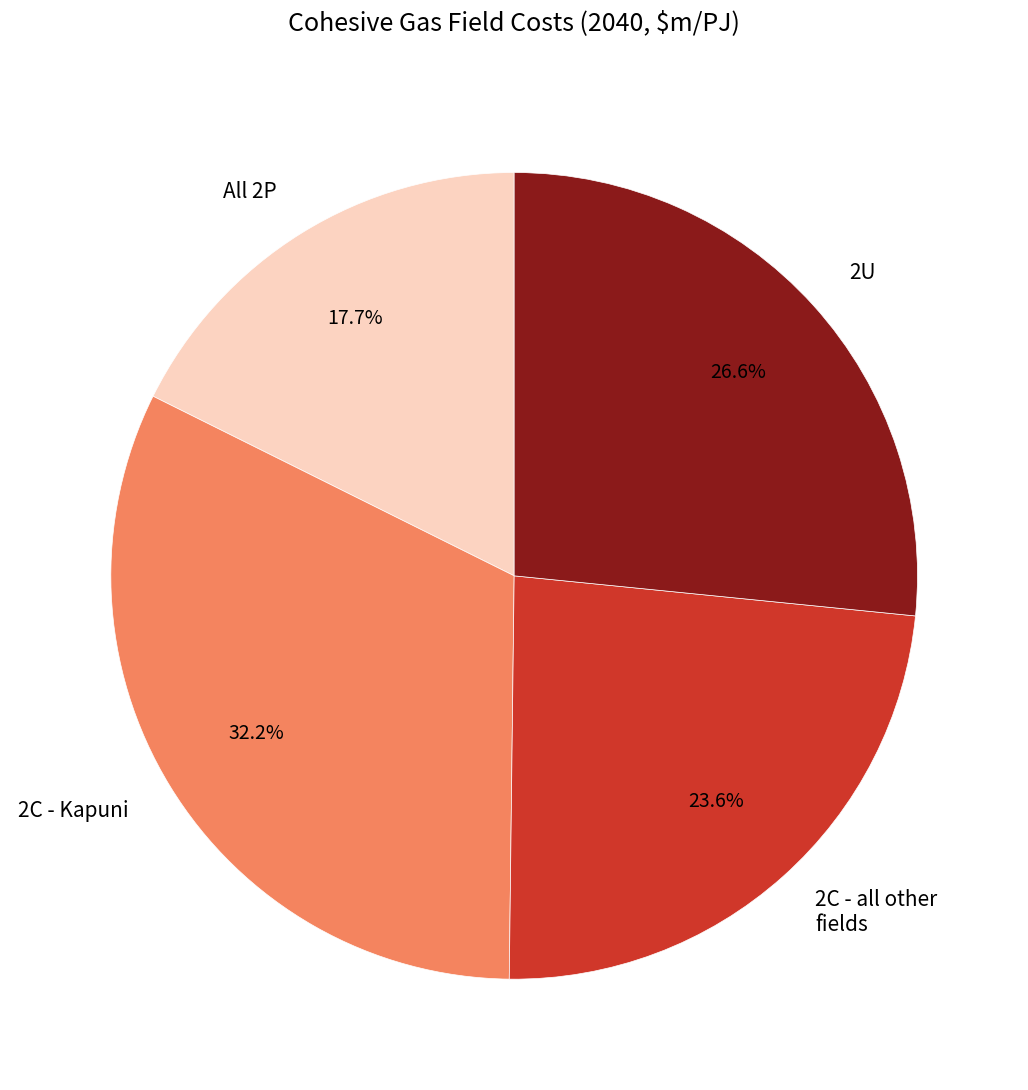

Which slice is the largest?

2C - Kapuni